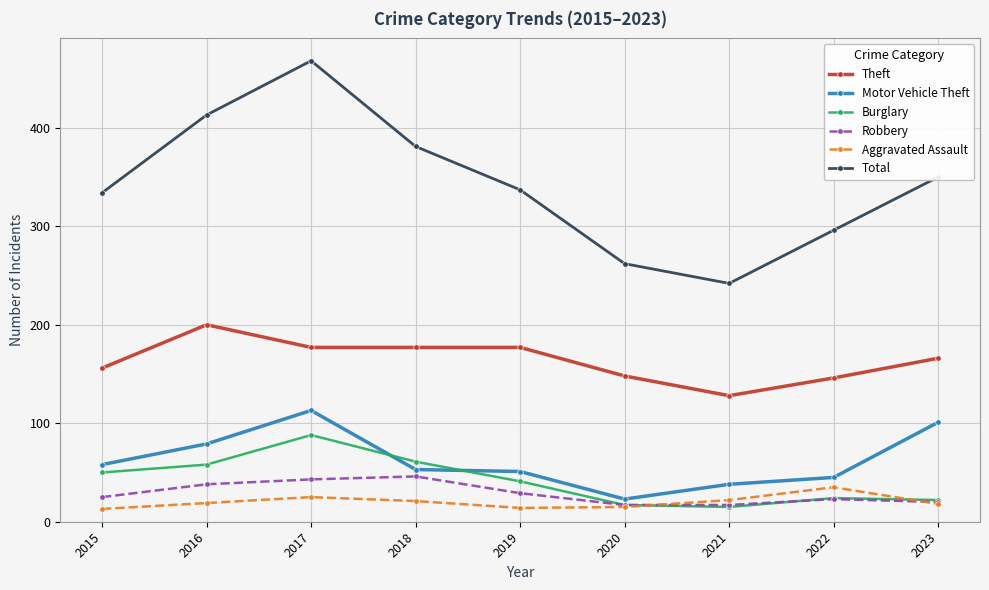

What is the difference between the highest and lowest values at 2021?

227